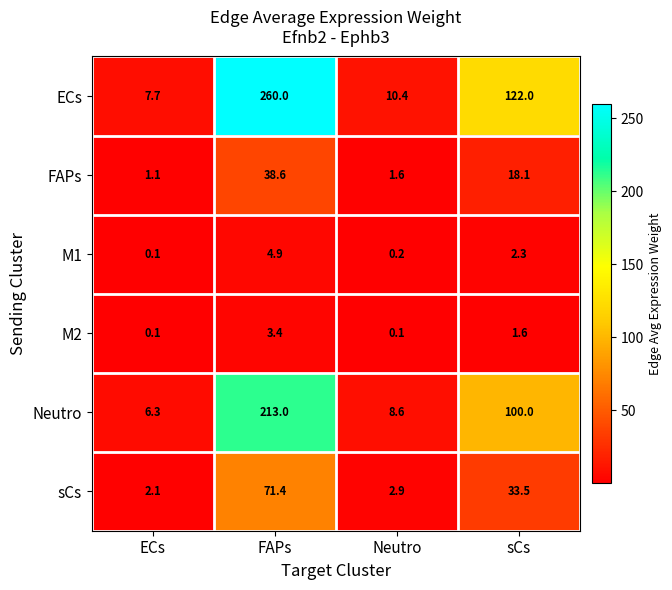

Reading left to right, transcribe all the data shown in this chart.

ECs: ECs=7.7	FAPs=260.0	Neutro=10.4	sCs=122.0
FAPs: ECs=1.1	FAPs=38.6	Neutro=1.6	sCs=18.1
M1: ECs=0.1	FAPs=4.9	Neutro=0.2	sCs=2.3
M2: ECs=0.1	FAPs=3.4	Neutro=0.1	sCs=1.6
Neutro: ECs=6.3	FAPs=213.0	Neutro=8.6	sCs=100.0
sCs: ECs=2.1	FAPs=71.4	Neutro=2.9	sCs=33.5